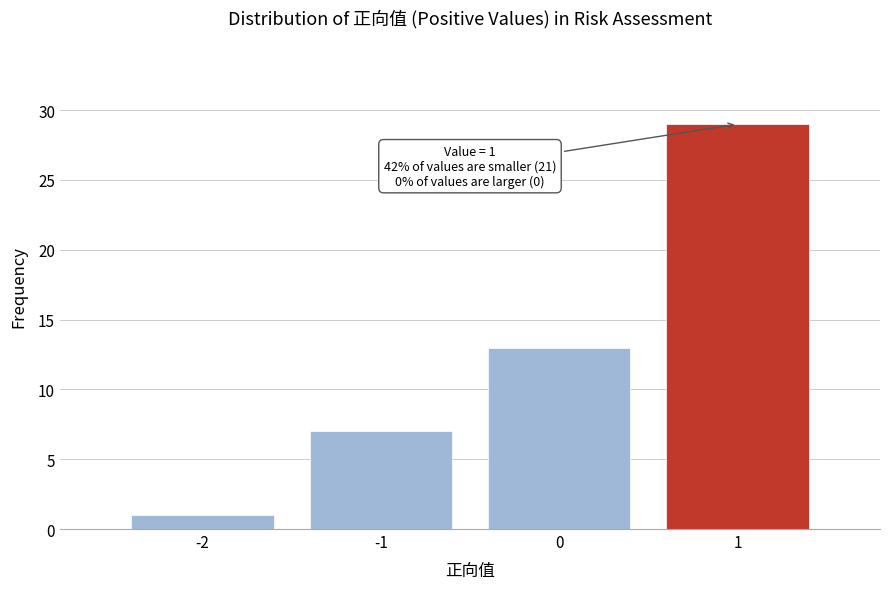

Which range on the x-axis has the tallest bar?

0.5 to 1.5